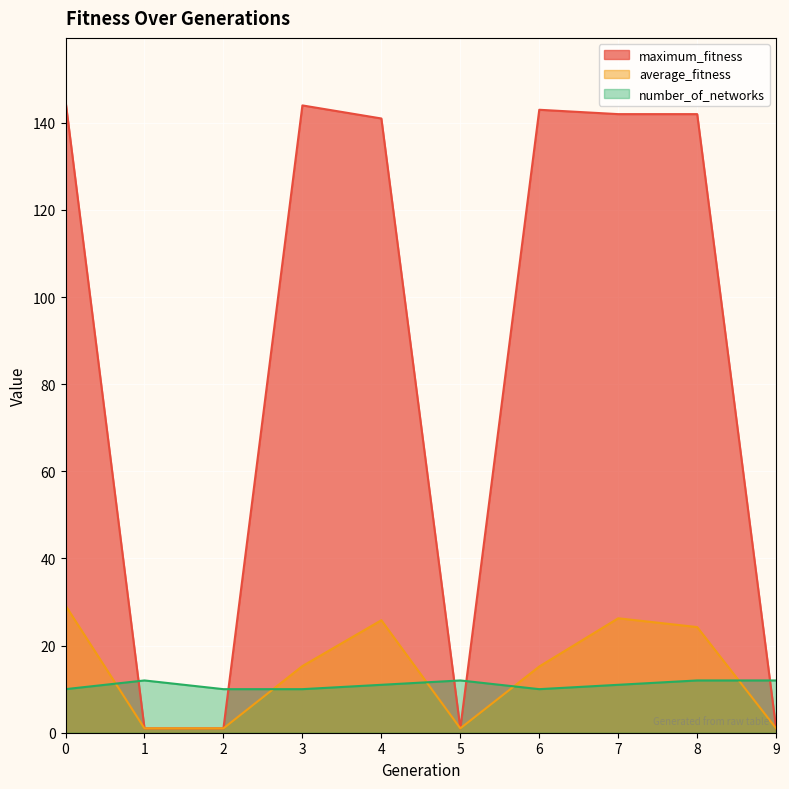

What is the value of the average_fitness point at the 6th from the left?

1.0